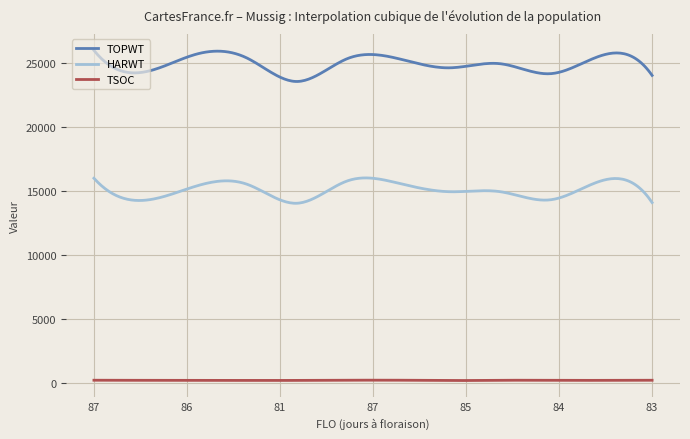

What is the difference between the maximum and minimum values in the TOPWT series?

2438.4